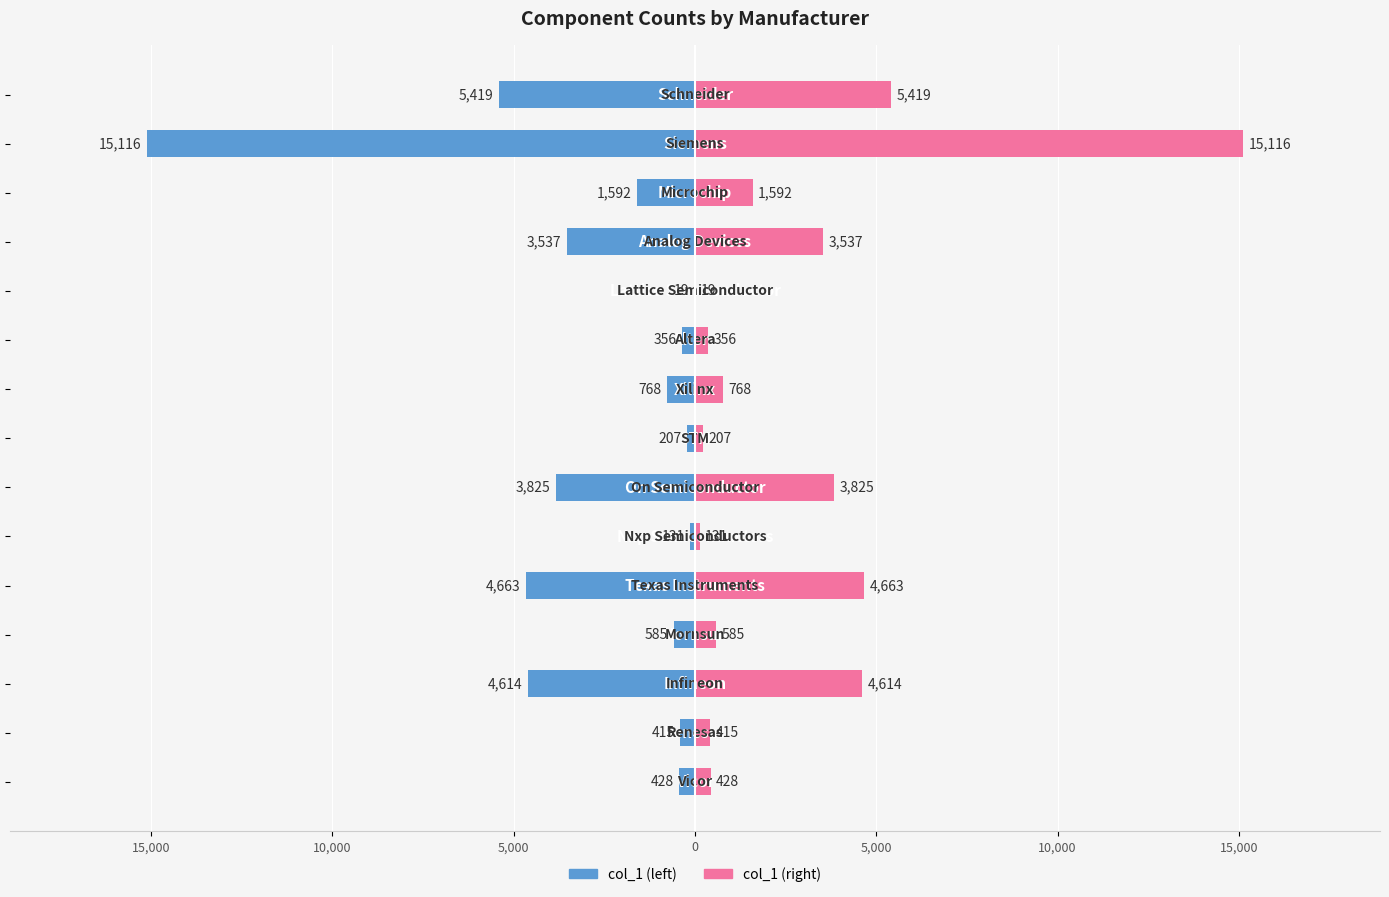

What is the difference between the maximum and minimum values in the col_1 series?

15097